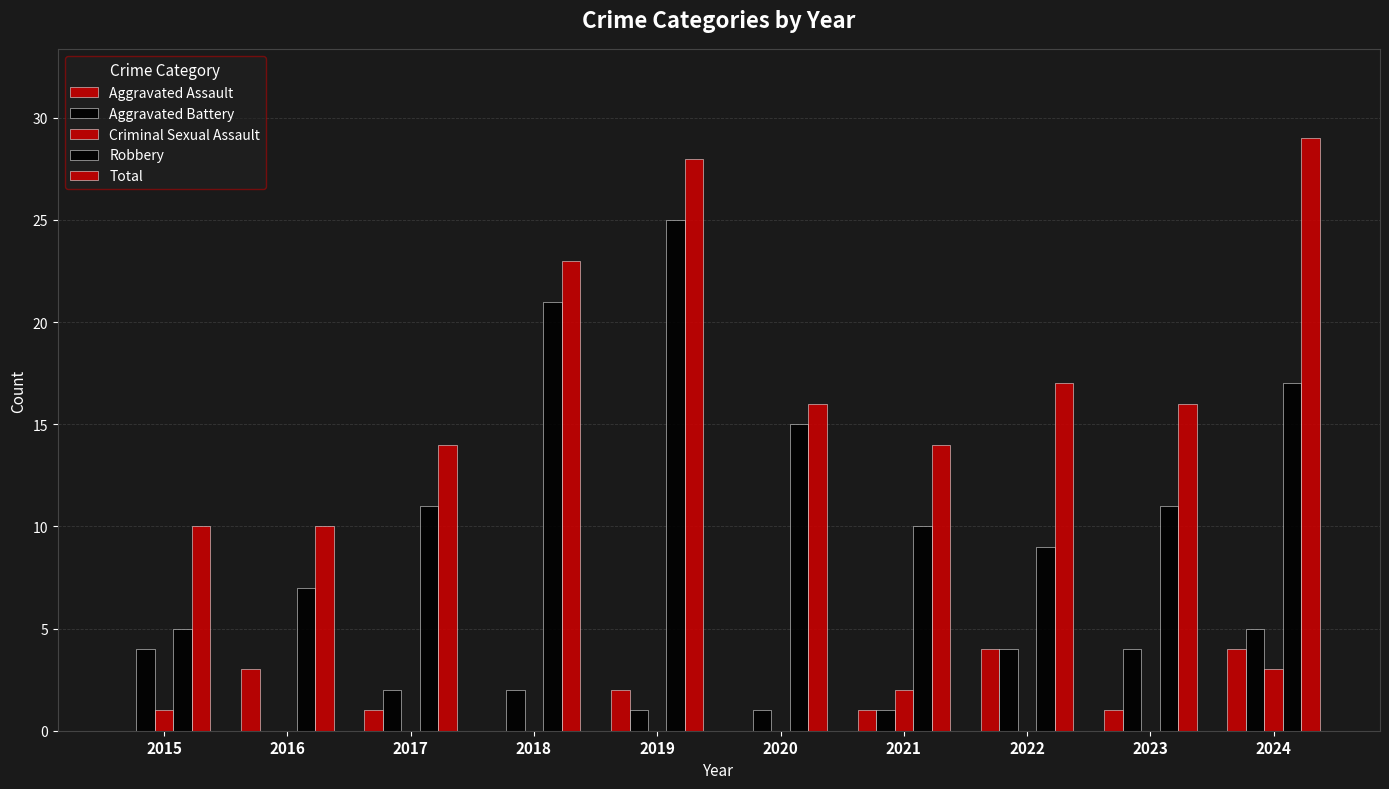

List the series in order of their peak value, lowest first.

Criminal Sexual Assault, Aggravated Assault, Aggravated Battery, Robbery, Total